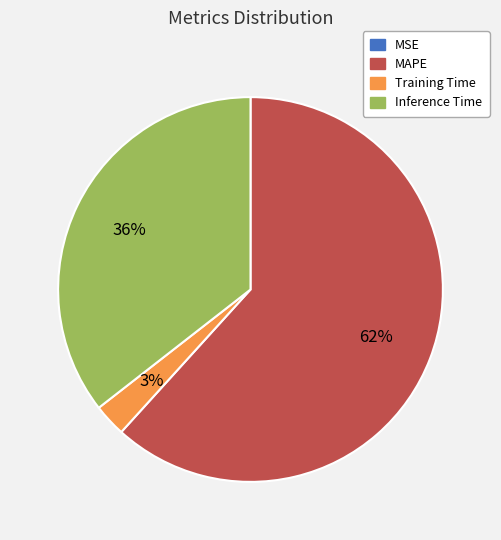

To the nearest percent, what portion does Training Time represent?

3%